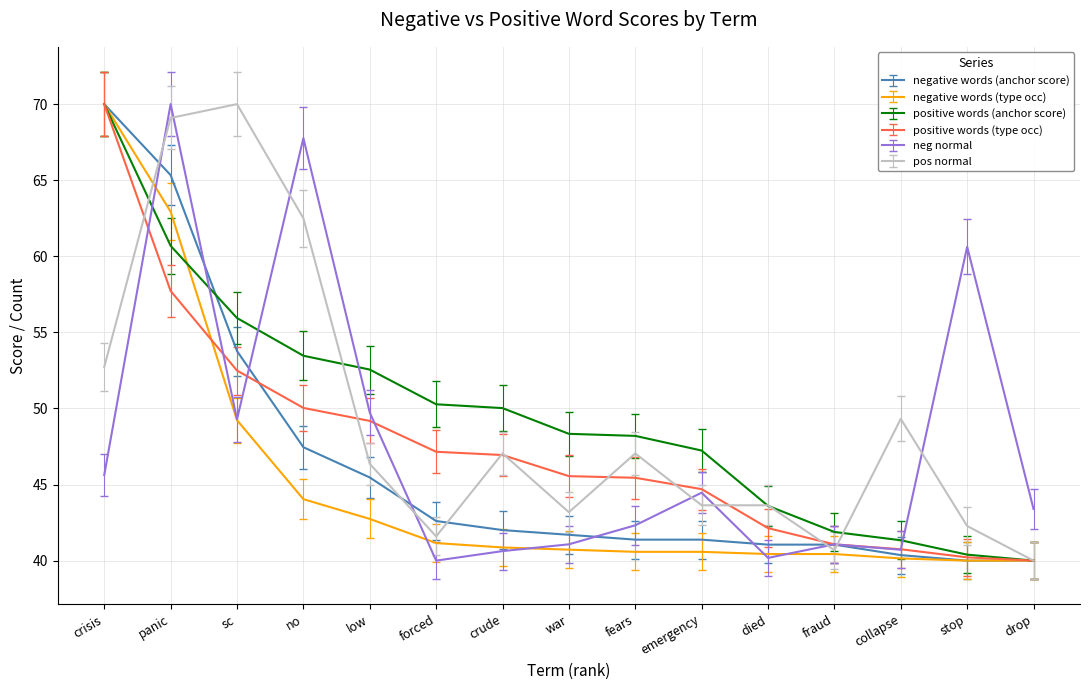

What is the sum of the pos normal values at no and forced?

104.1